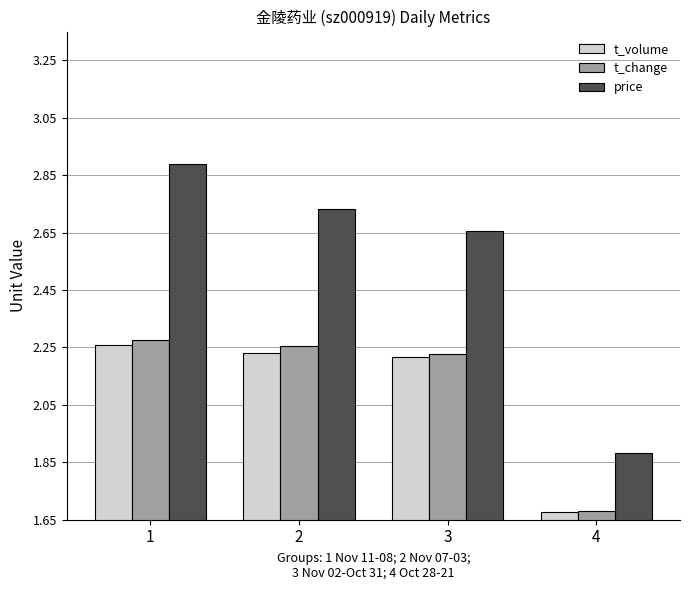

How many series are shown in this chart?

3